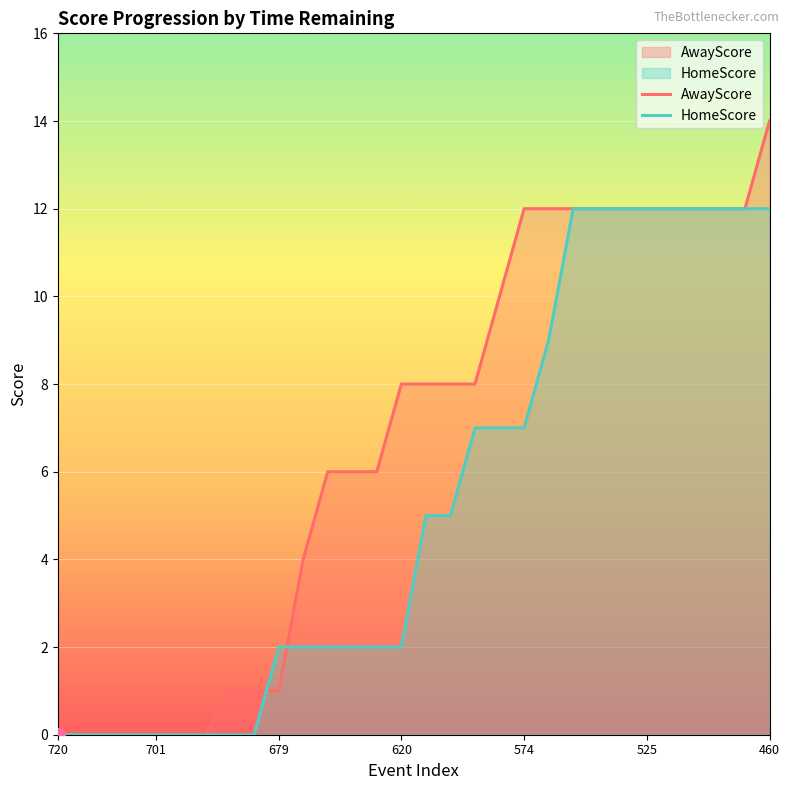

Which series has the largest total across all categories?

AwayScore